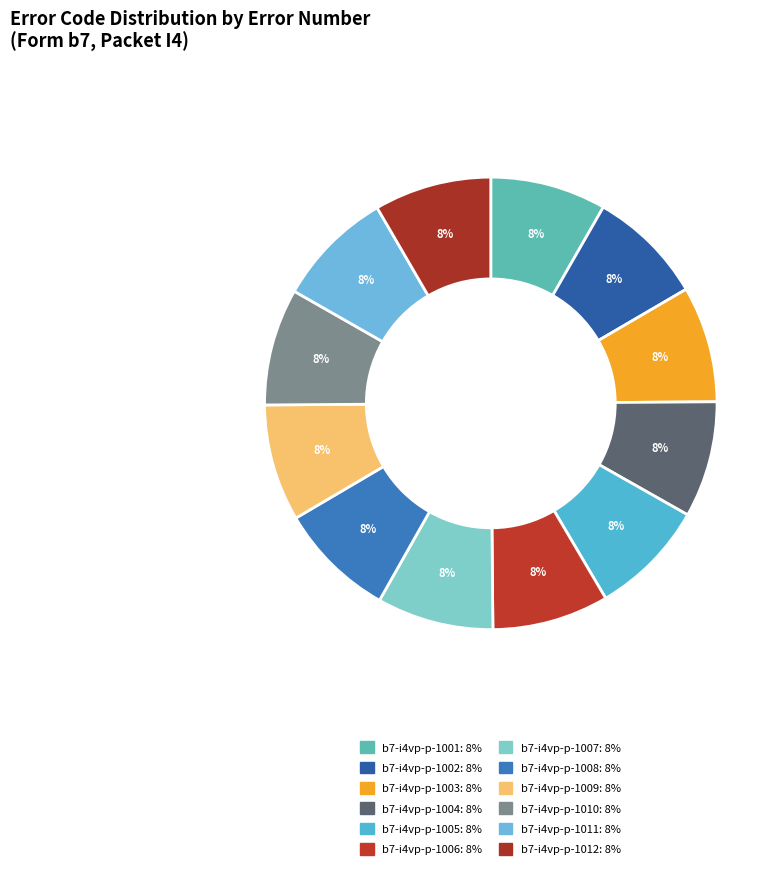

How many slices are in this pie chart?

12